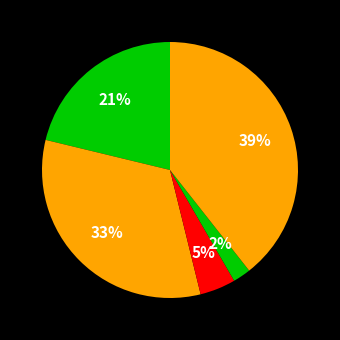

Rank the categories by value from highest to lowest.

Robbery, Aggravated Battery, Aggravated Assault, Criminal Sexual Assault, Homicide